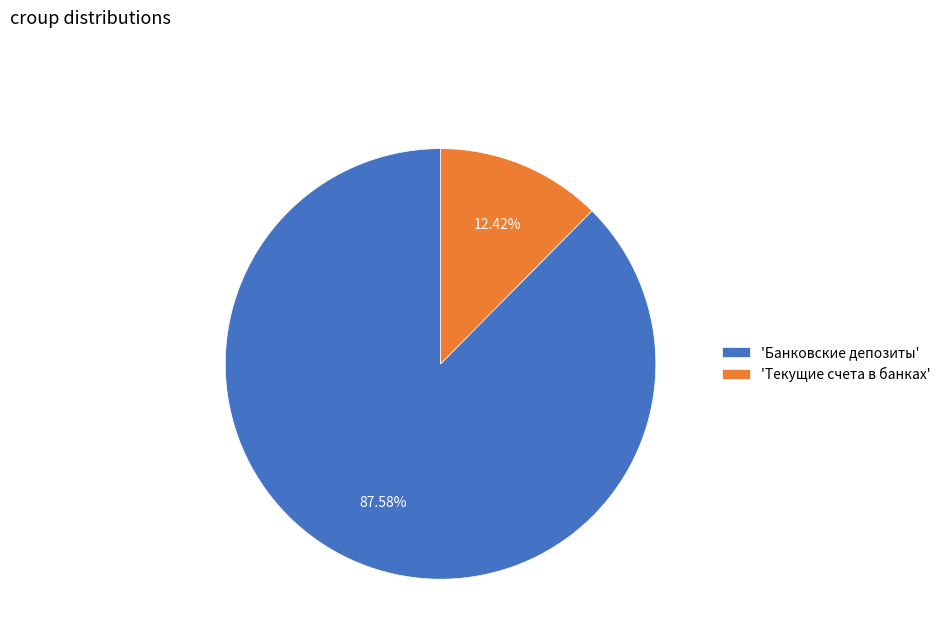

Which category has the smallest portion of the pie?

'Текущие счета в банках'